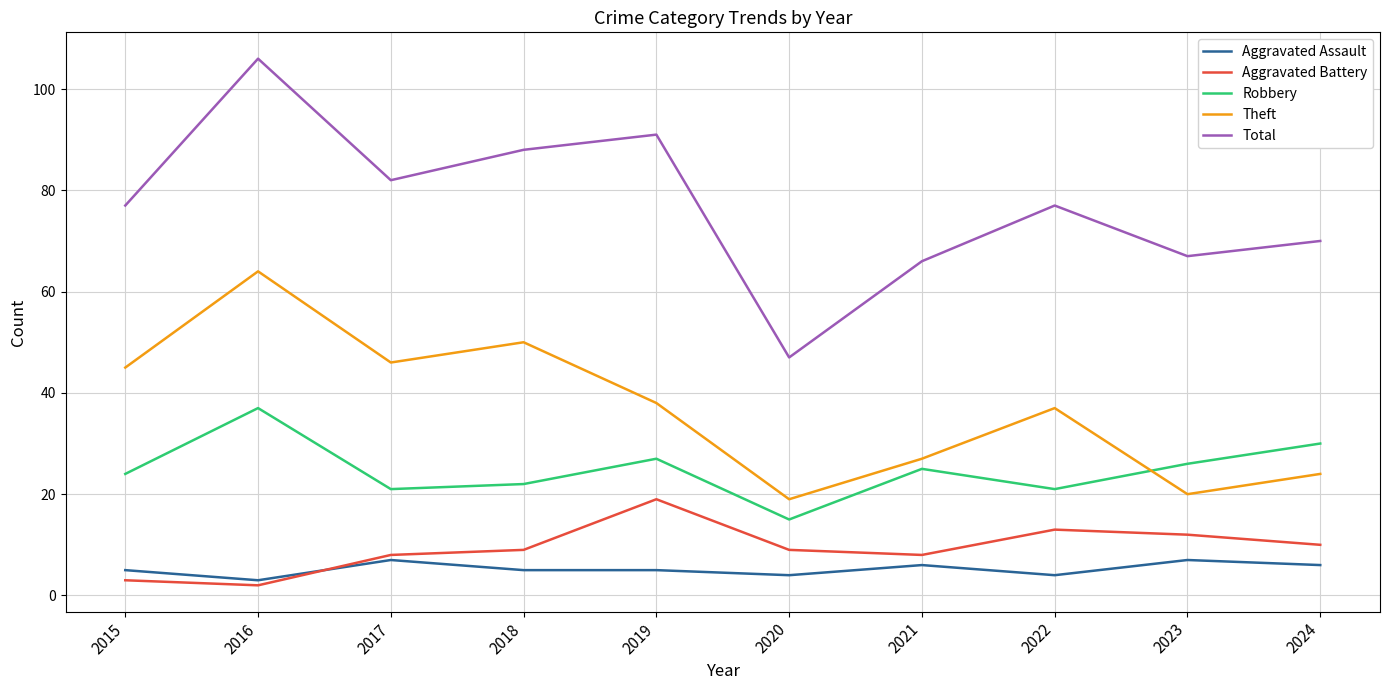

What is the maximum value shown in the chart?

106